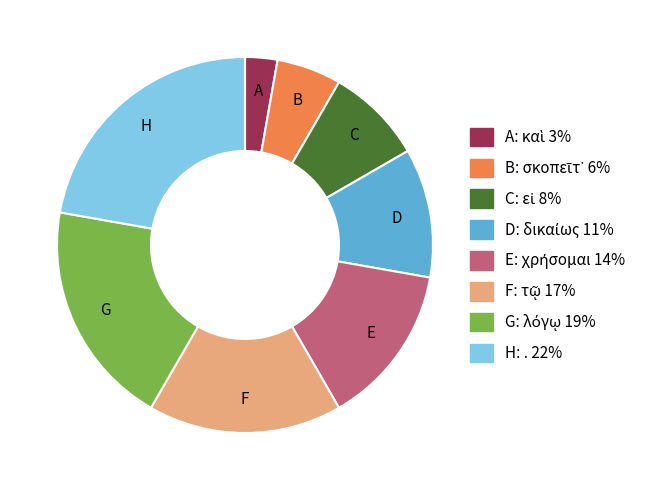

Does any single category account for the majority?

No